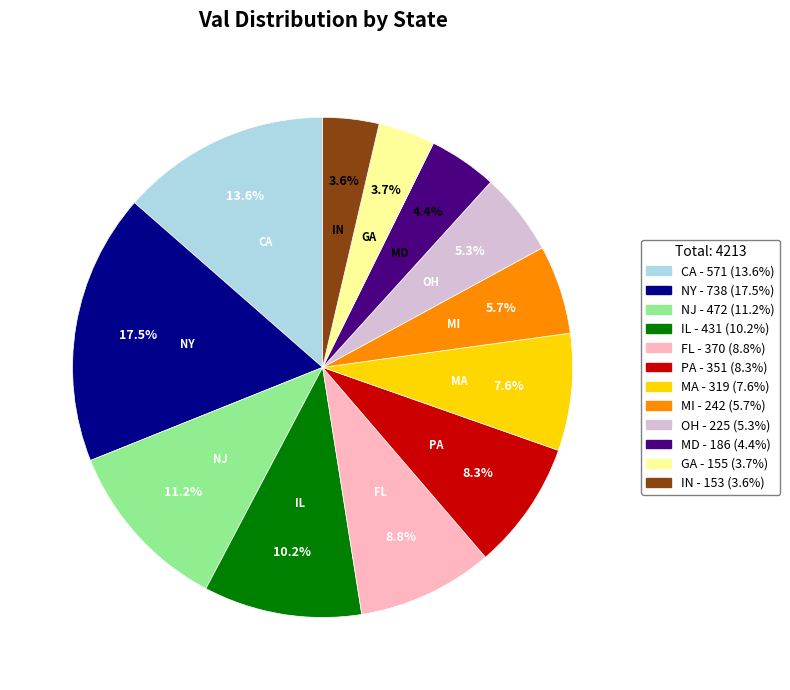

Does any single category account for the majority?

No